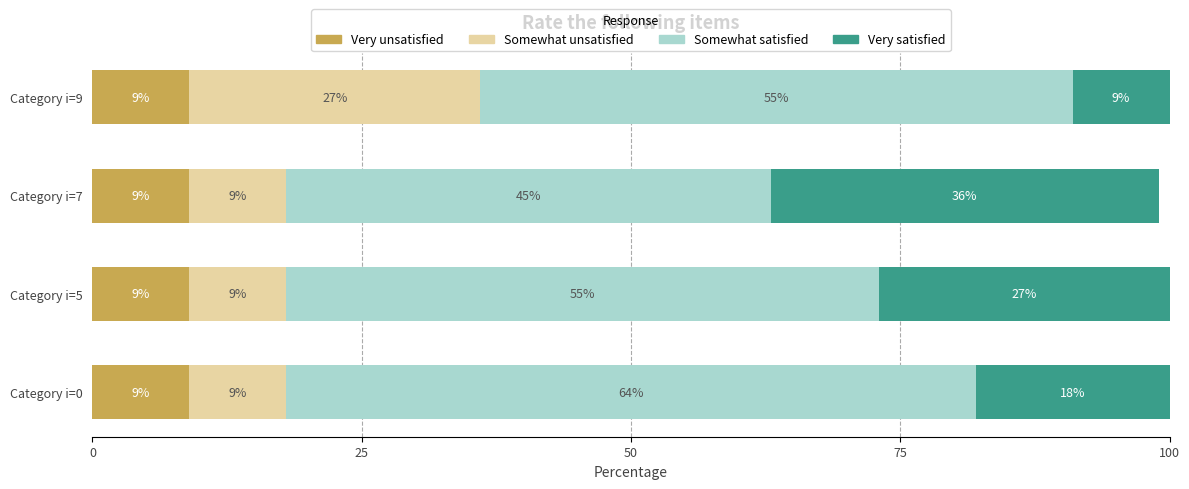

What is the total value across all series at Category i=0?

100